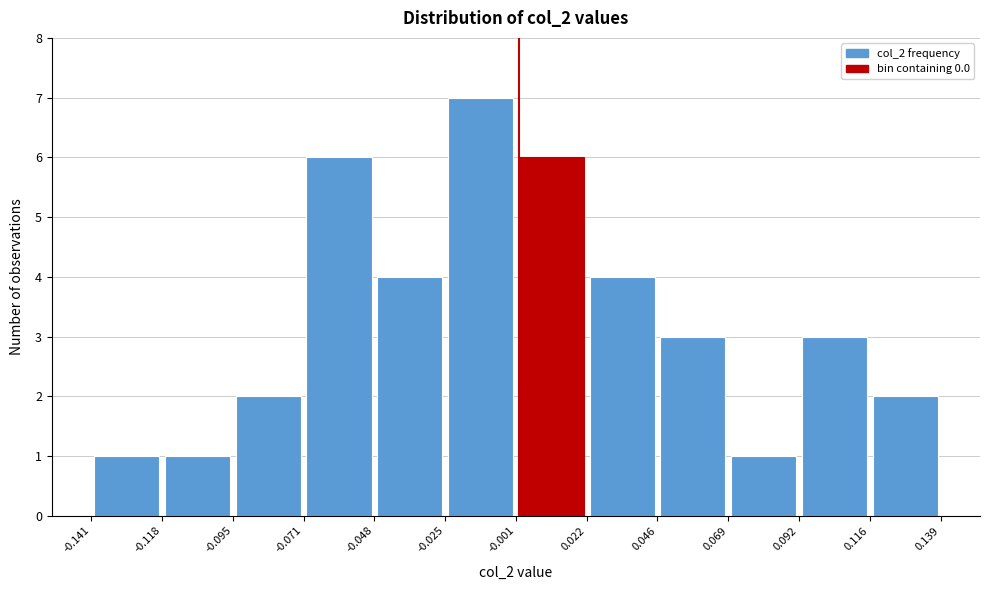

Reading left to right, transcribe this chart: for each bar, give the range it covers on the x-axis and its height. The values are not printed on the chart, so give them approximately, as read against the axis.

-0.141 to -0.118: 1
-0.118 to -0.095: 1
-0.095 to -0.071: 2
-0.071 to -0.048: 6
-0.048 to -0.025: 4
-0.025 to -0.001: 7
-0.001 to 0.022: 6
0.022 to 0.046: 4
0.046 to 0.069: 3
0.069 to 0.092: 1
0.092 to 0.116: 3
0.116 to 0.139: 2